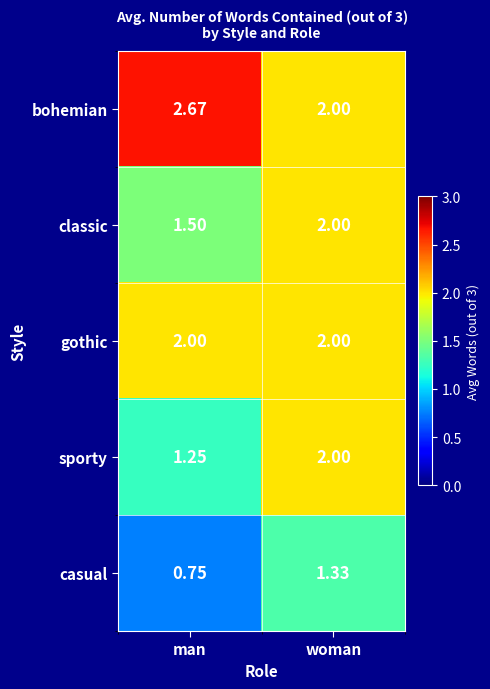

At which label does bohemian reach its minimum?

woman